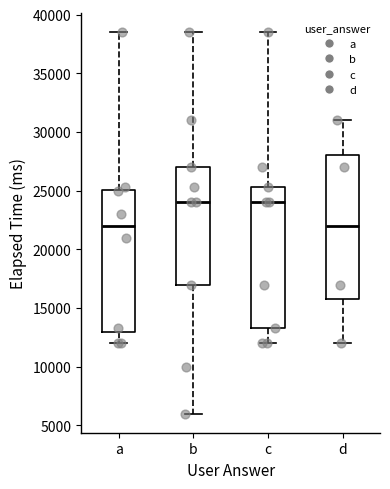

Reading left to right, read every box against the y-axis: the position of its median line, the range the box covers, and the ends of its whiskers. The values are not printed on the chart, so give them approximately, as read against the axis.

a: median 22000, box 13000 to 25000, whiskers 12000 to 38500
b: median 24000, box 17000 to 27000, whiskers 6000 to 38500
c: median 24000, box 13500 to 25500, whiskers 12000 to 38500
d: median 22000, box 16000 to 28000, whiskers 12000 to 31000